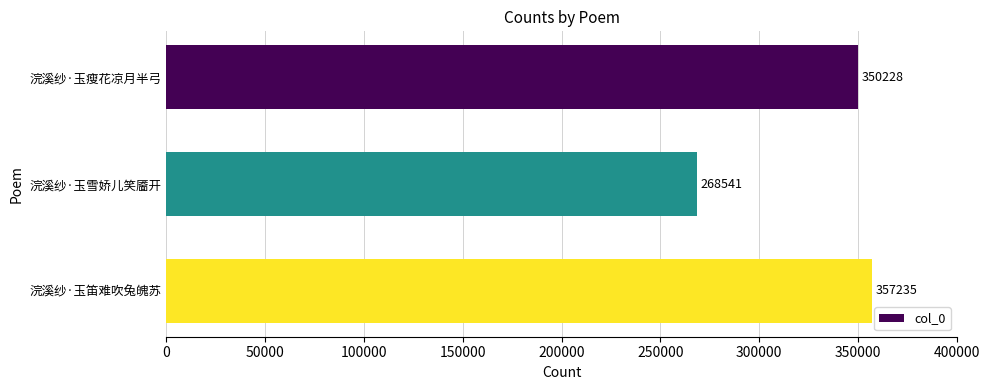

What is the average value?

325335